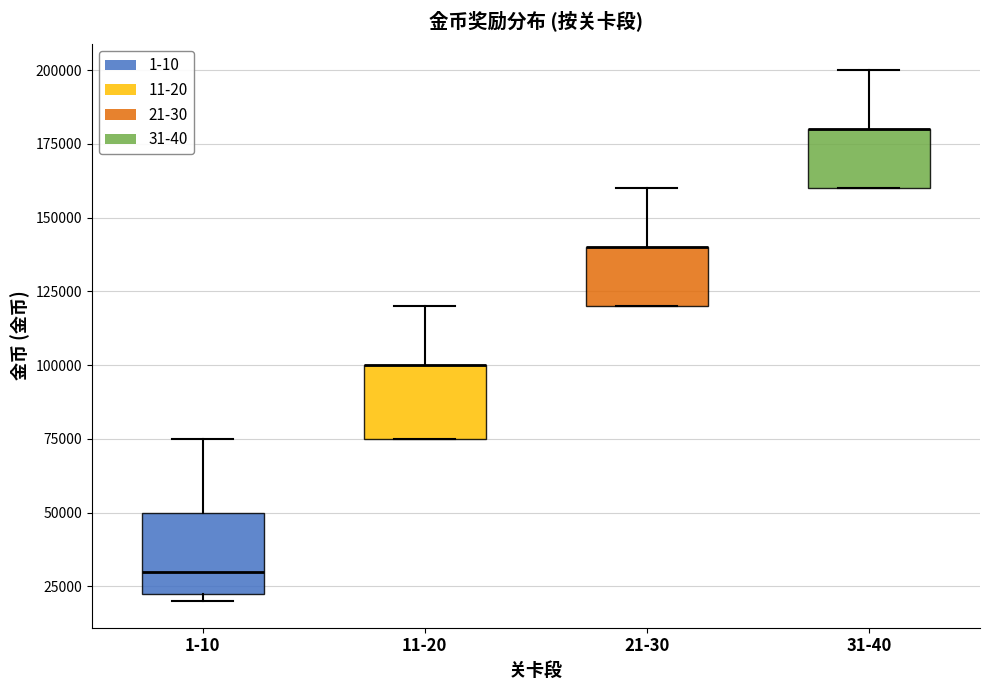

Where does the upper whisker of the box for 1-10 end on the y-axis? The values are not printed on the chart, so give them approximately, as read against the axis.

75000